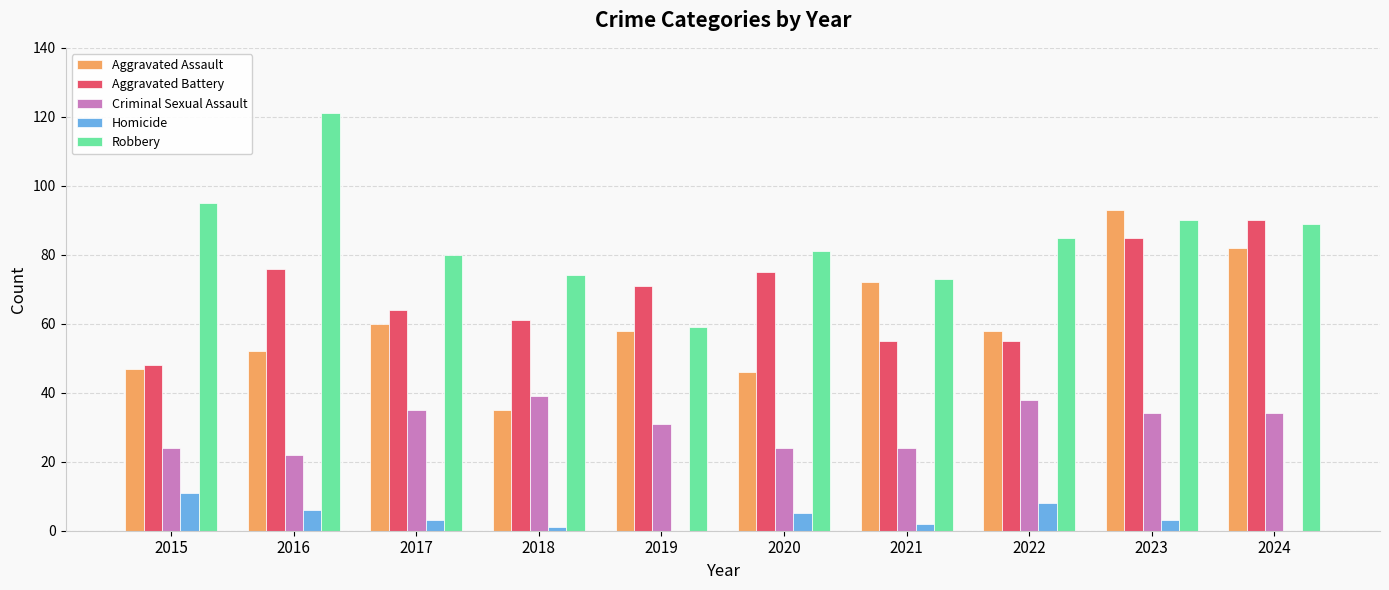

How many groups of bars are there?

10